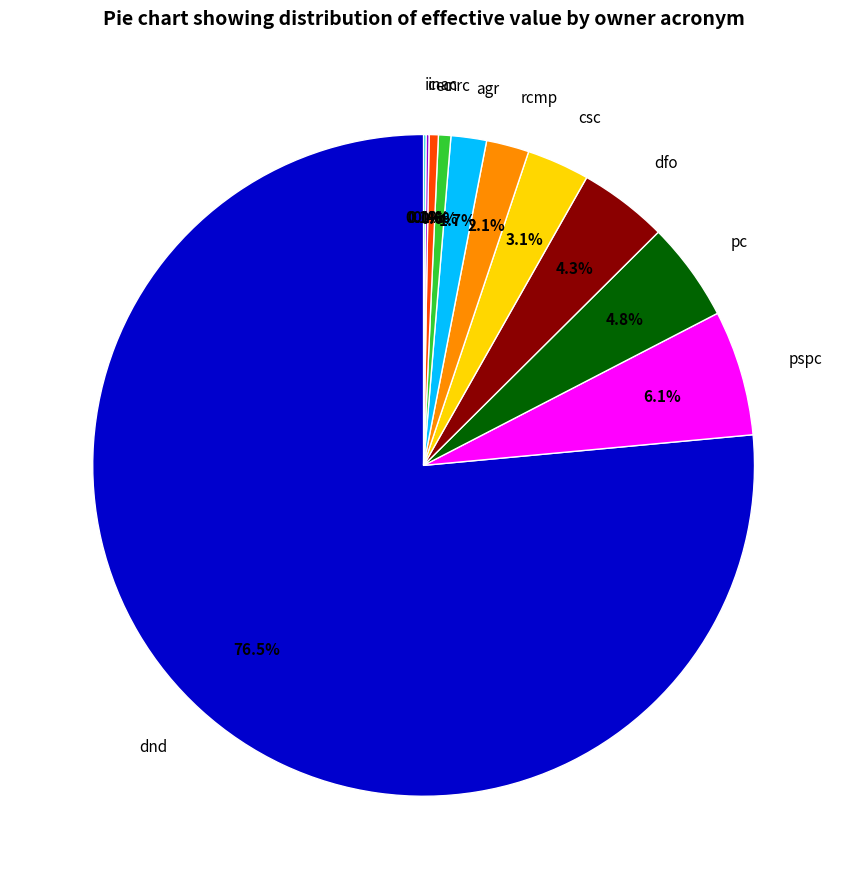

Approximately how many times larger is the value at rcmp compared to ec?

4.7